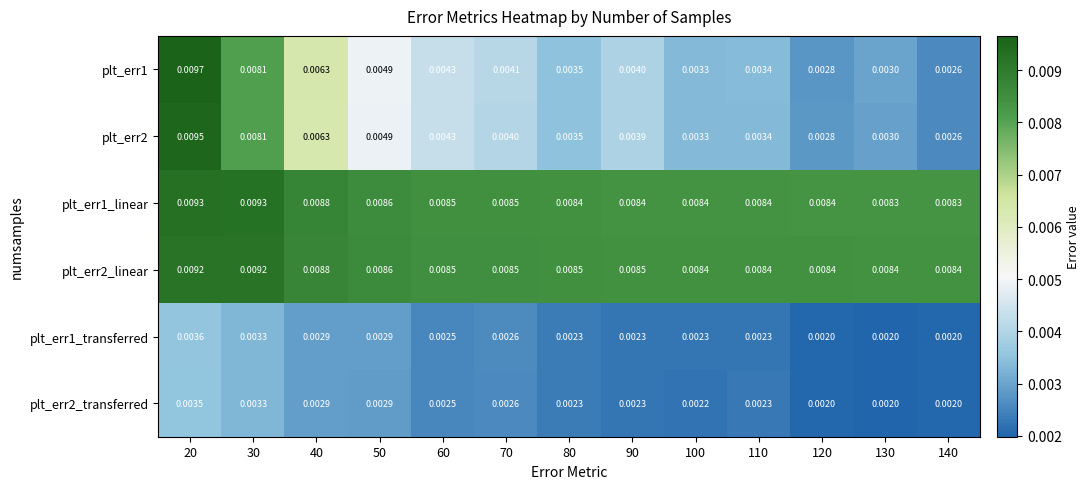

Is the value of plt_err2_transferred at 20 greater than the value of plt_err2_linear at 30?

No